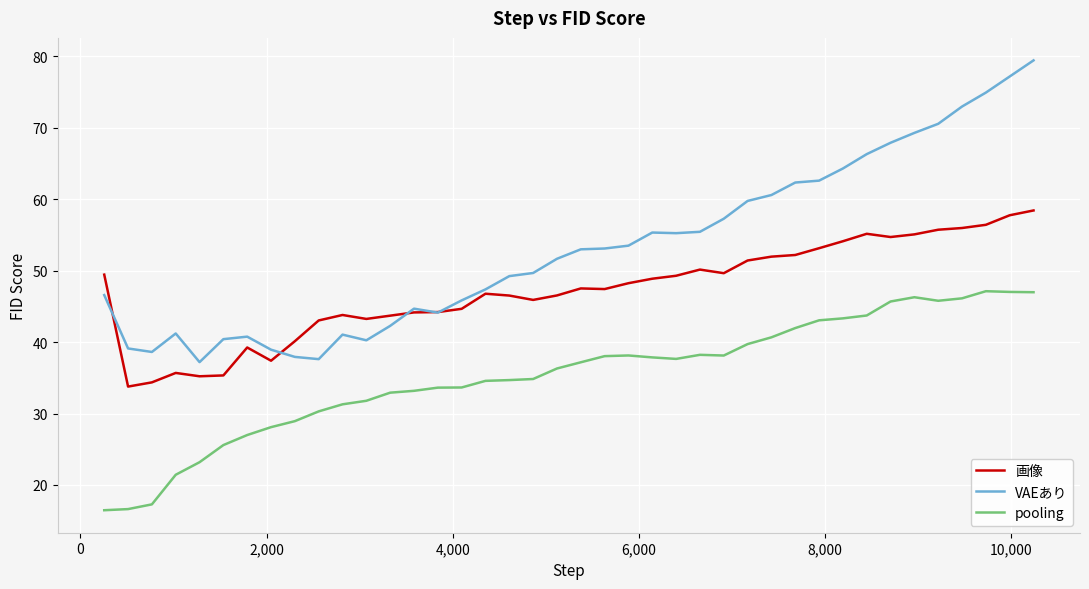

True or false: pooling and 画像 cross at least once.

False